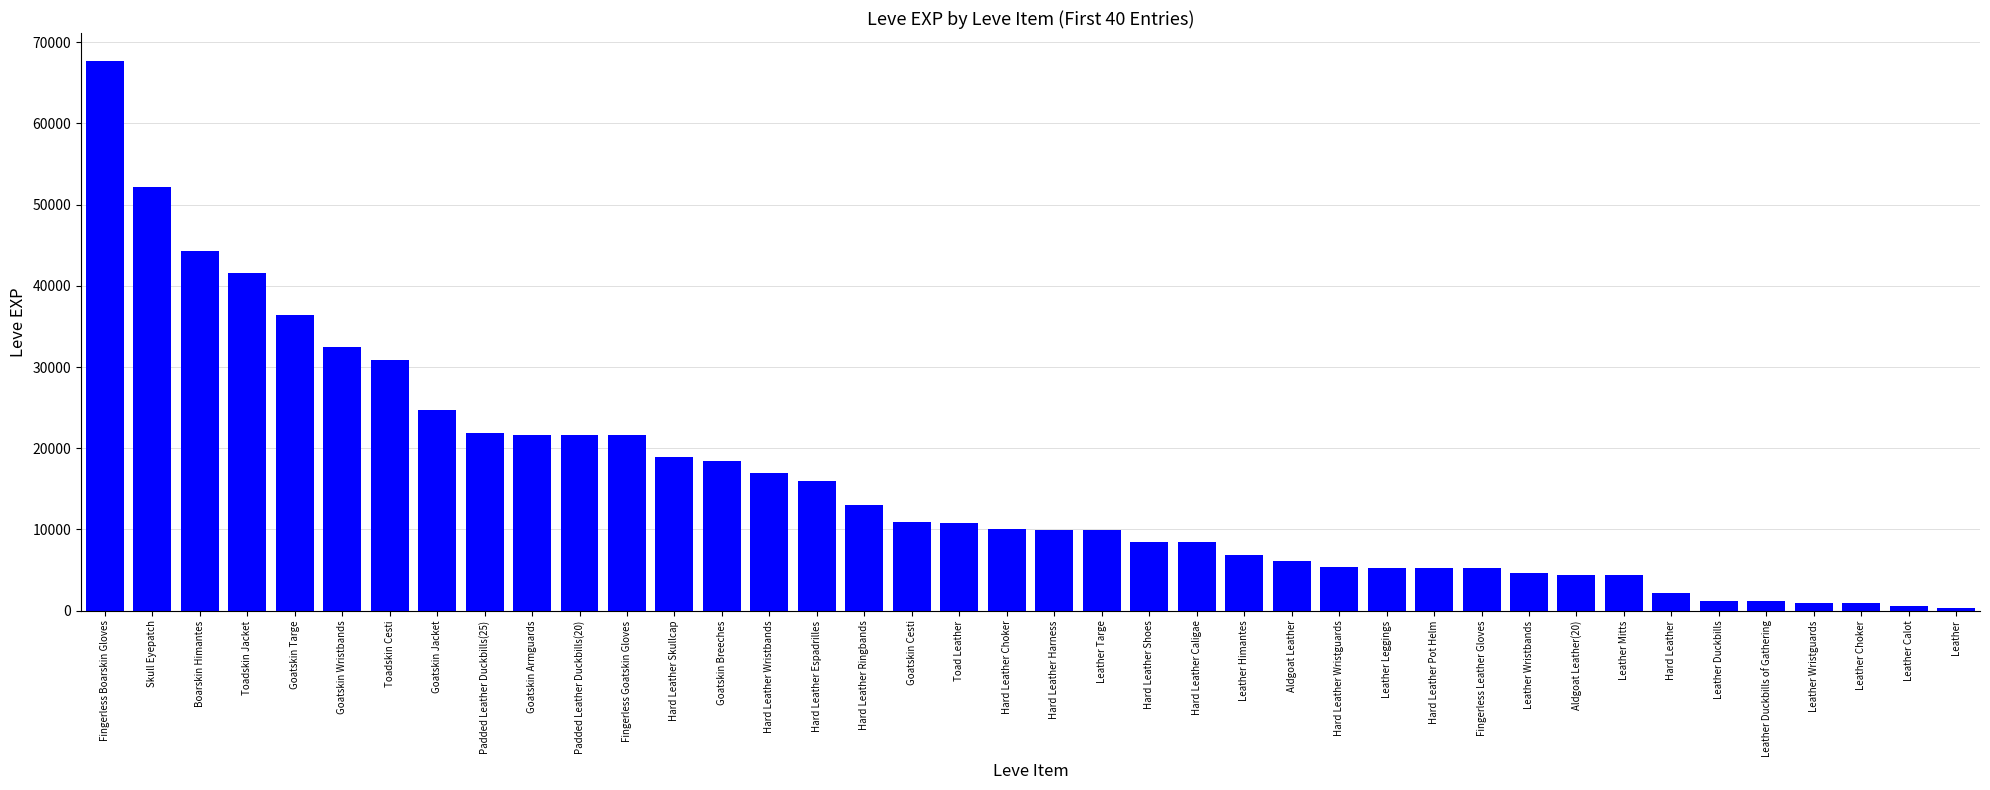

The value at Padded Leather Duckbills(20) is 33166. True or false?

False